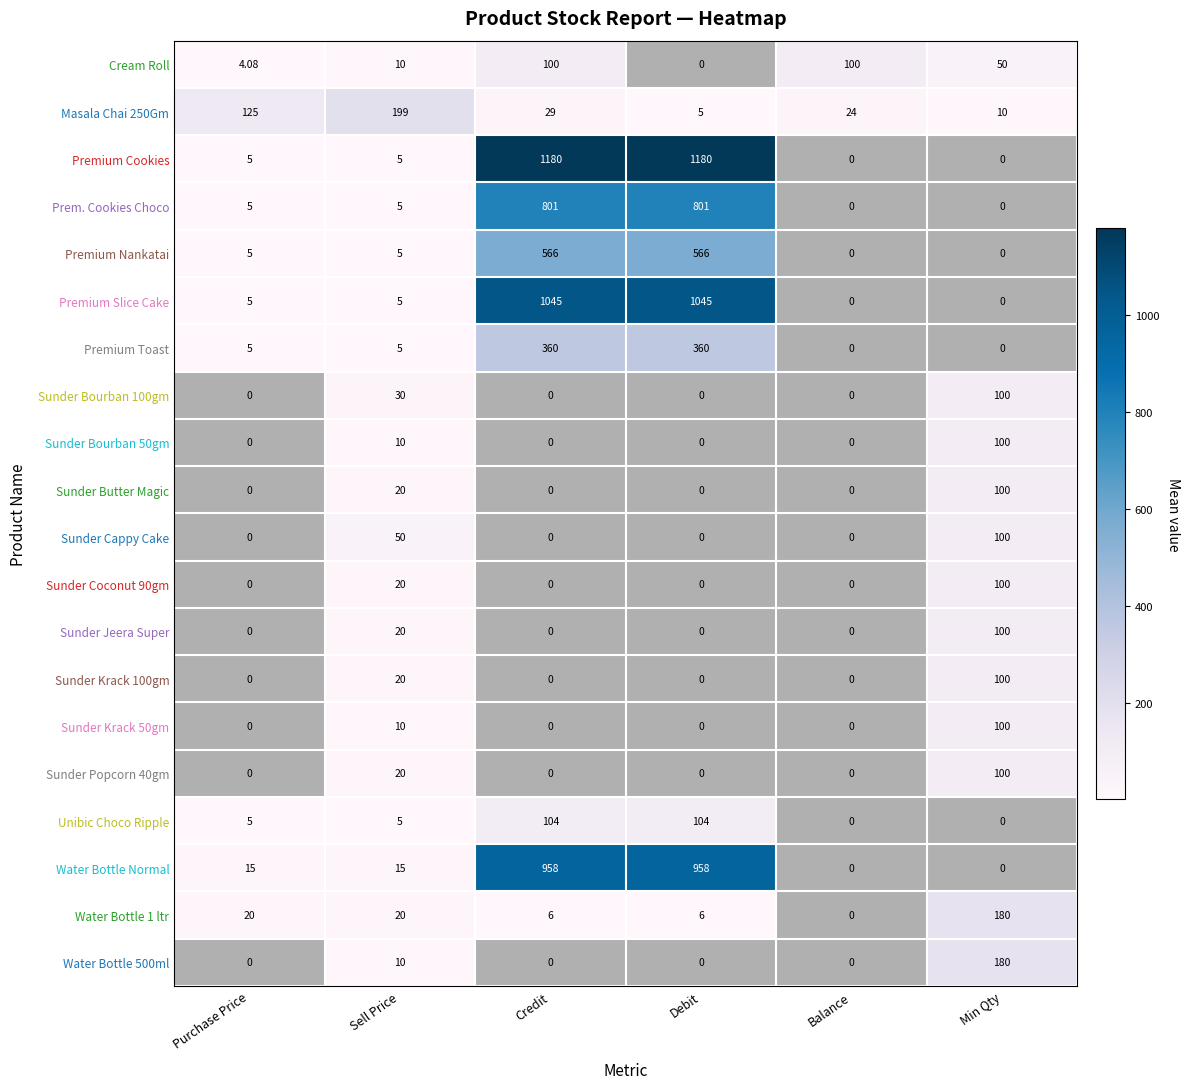

How many distinct data groups are displayed?

20